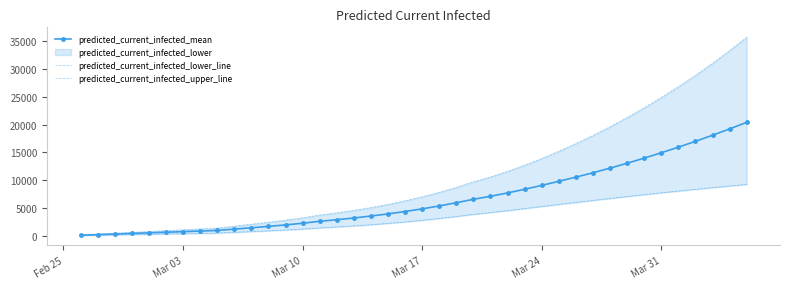

What is the minimum value shown in the chart?

55